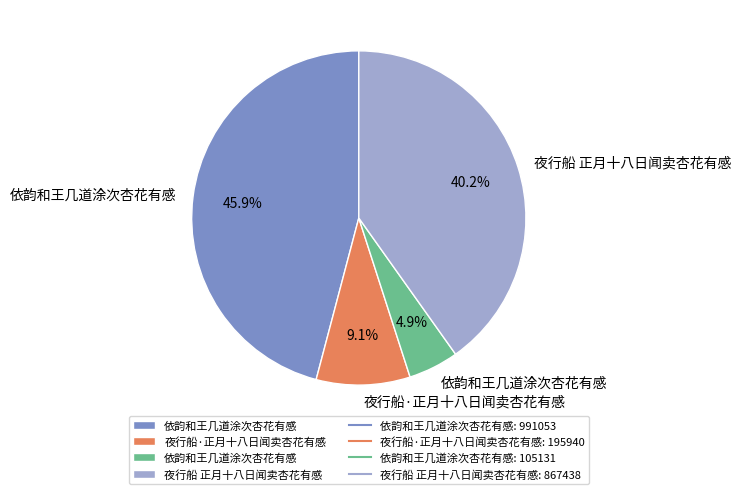

Is there a majority slice in this chart?

No